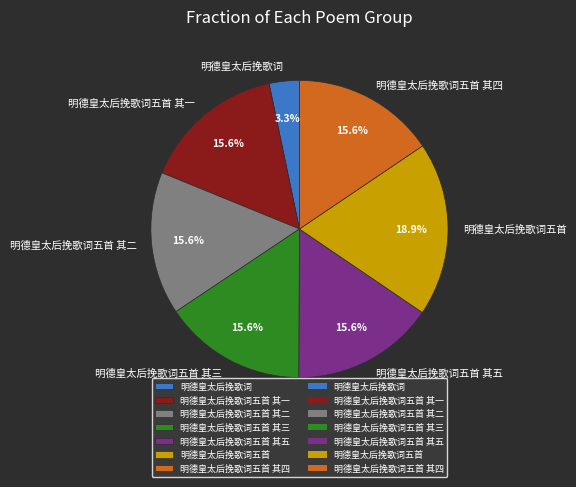

To the nearest percent, what is the average slice percentage?

14%